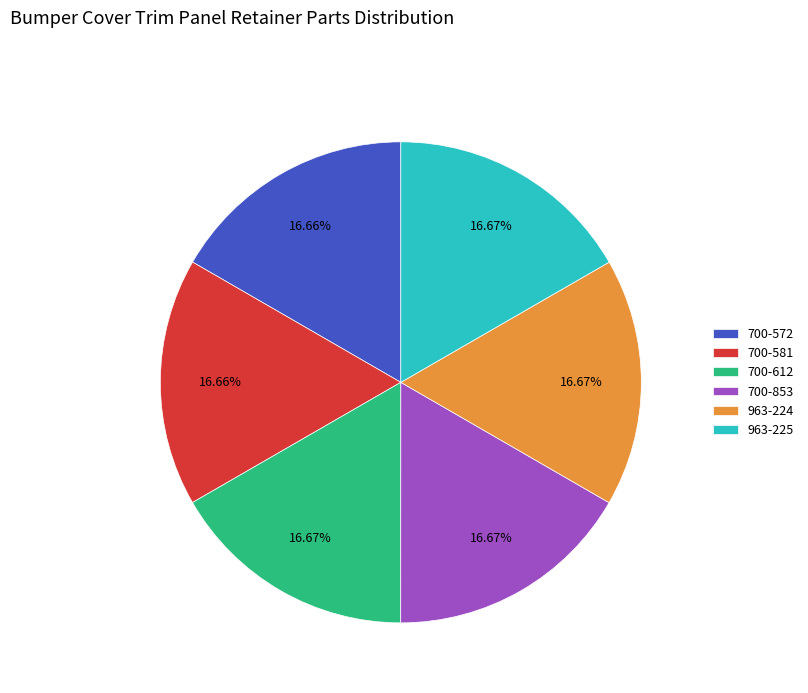

Is it true that 963-225 is 31% of the pie?

False